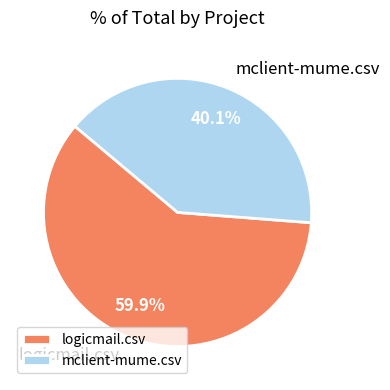

How many slices are in this pie chart?

2